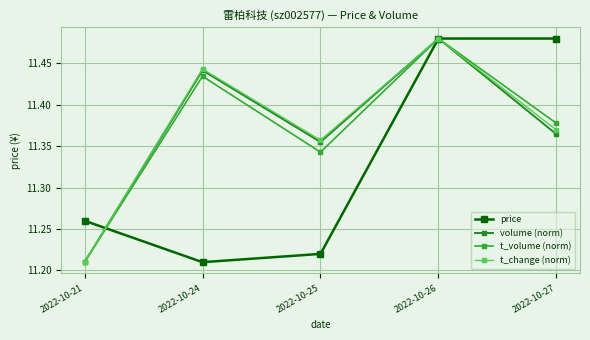

Read the t_change (norm) value at 2022-10-21.

11.2